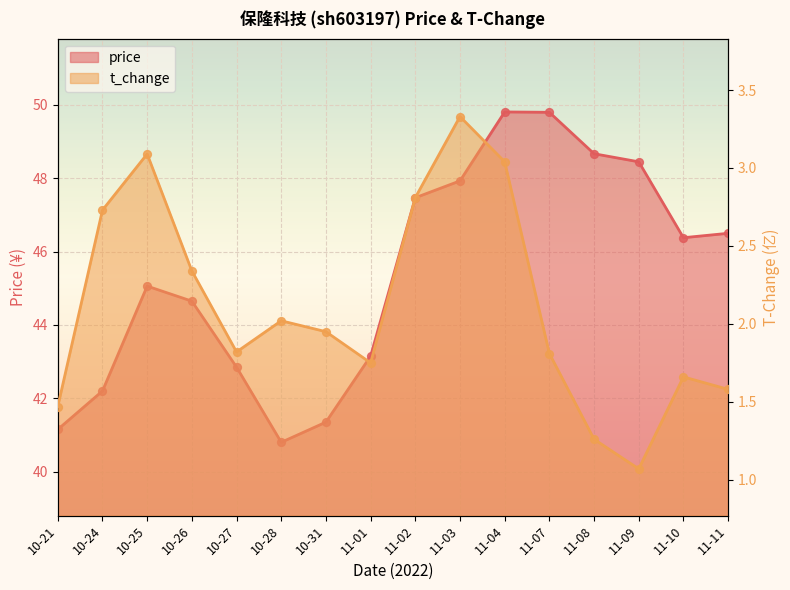

What is the total value across all series at 10-31?

43.3